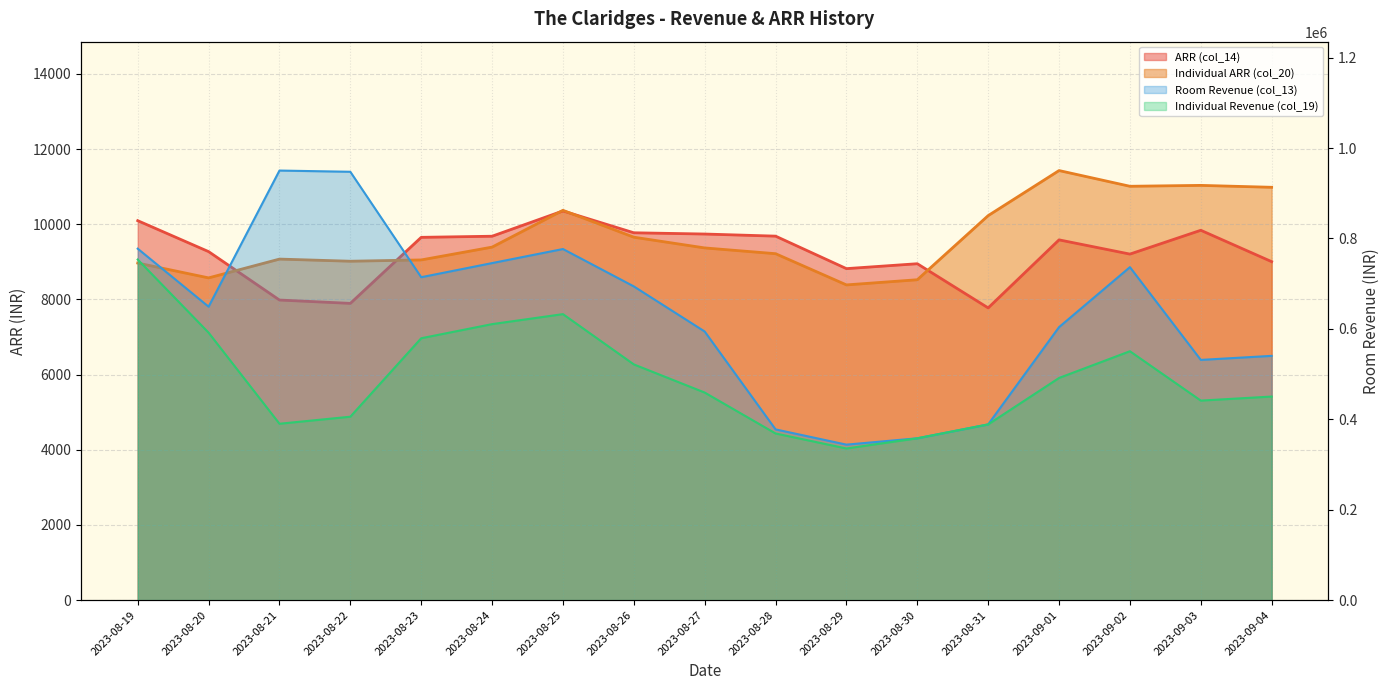

What is the spread (max minus min) of values at 2023-08-22?

939584.1